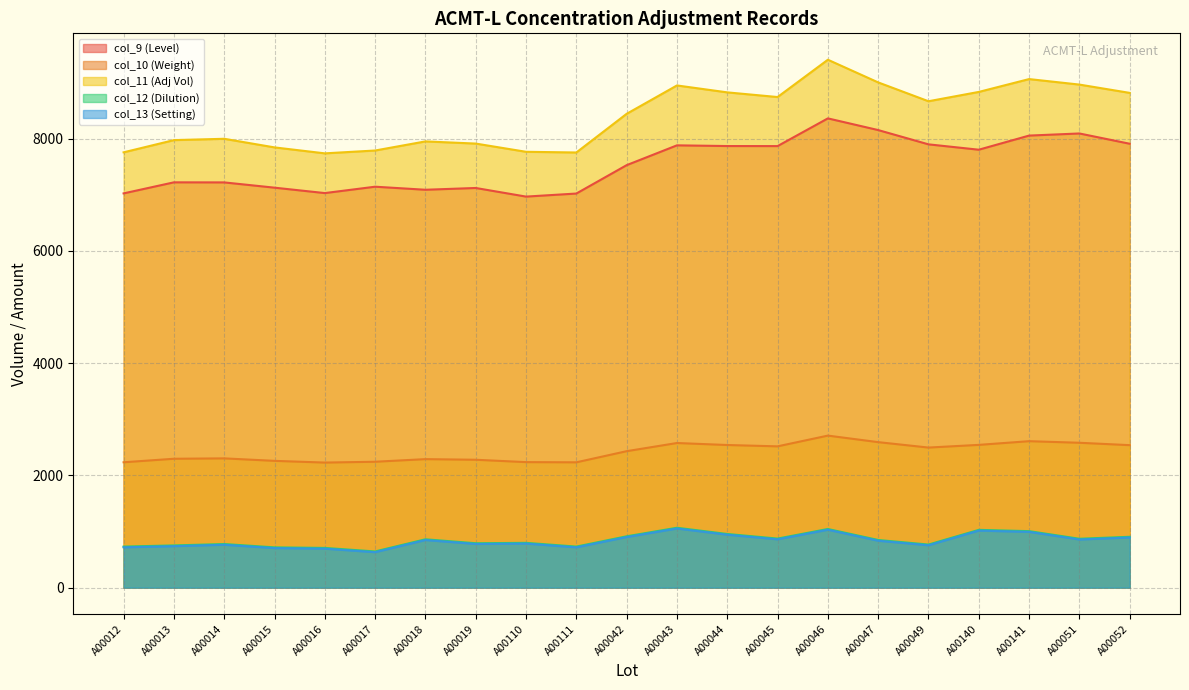

What is the difference between the maximum and second lowest values in the col_10 (Weight) series?

476.1